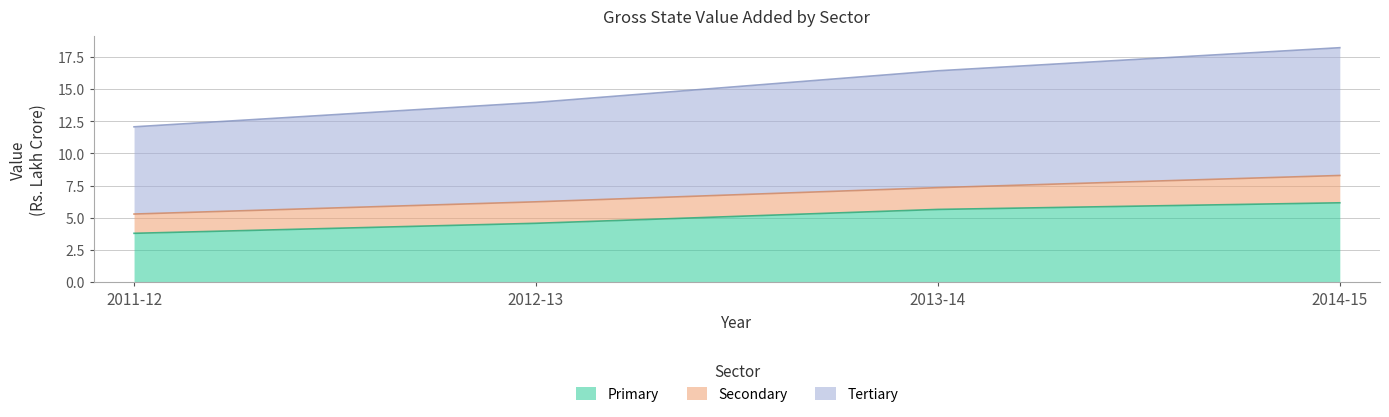

Which series has the largest total across all categories?

Tertiary